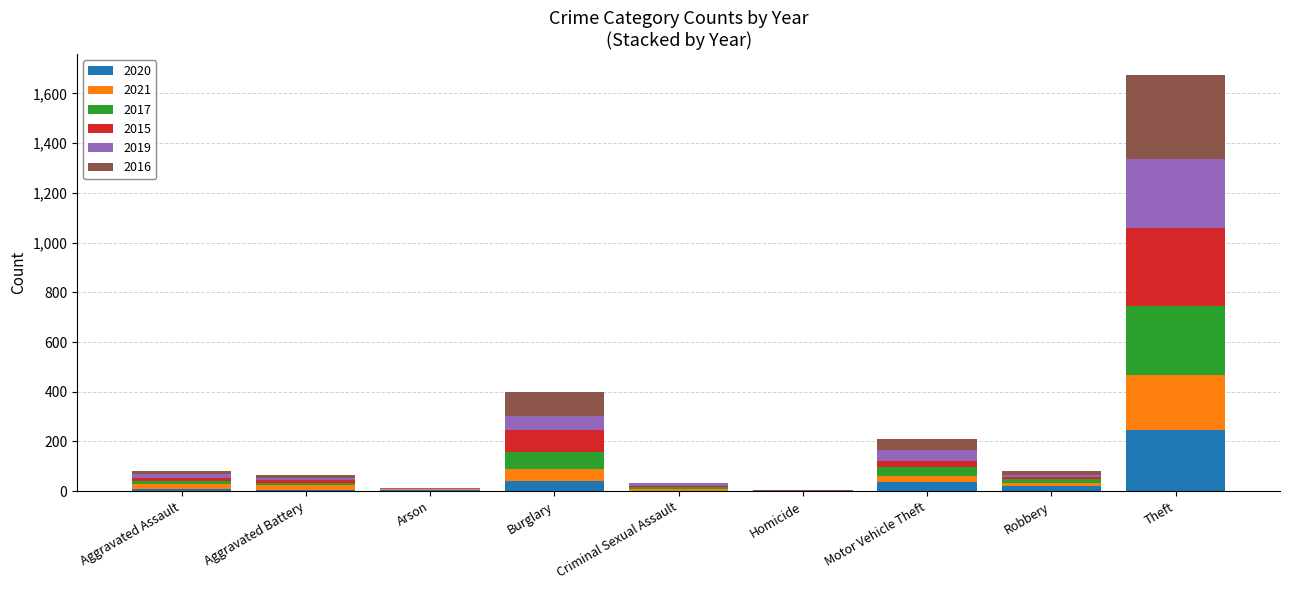

What is the highest value of the 2020 series?

245